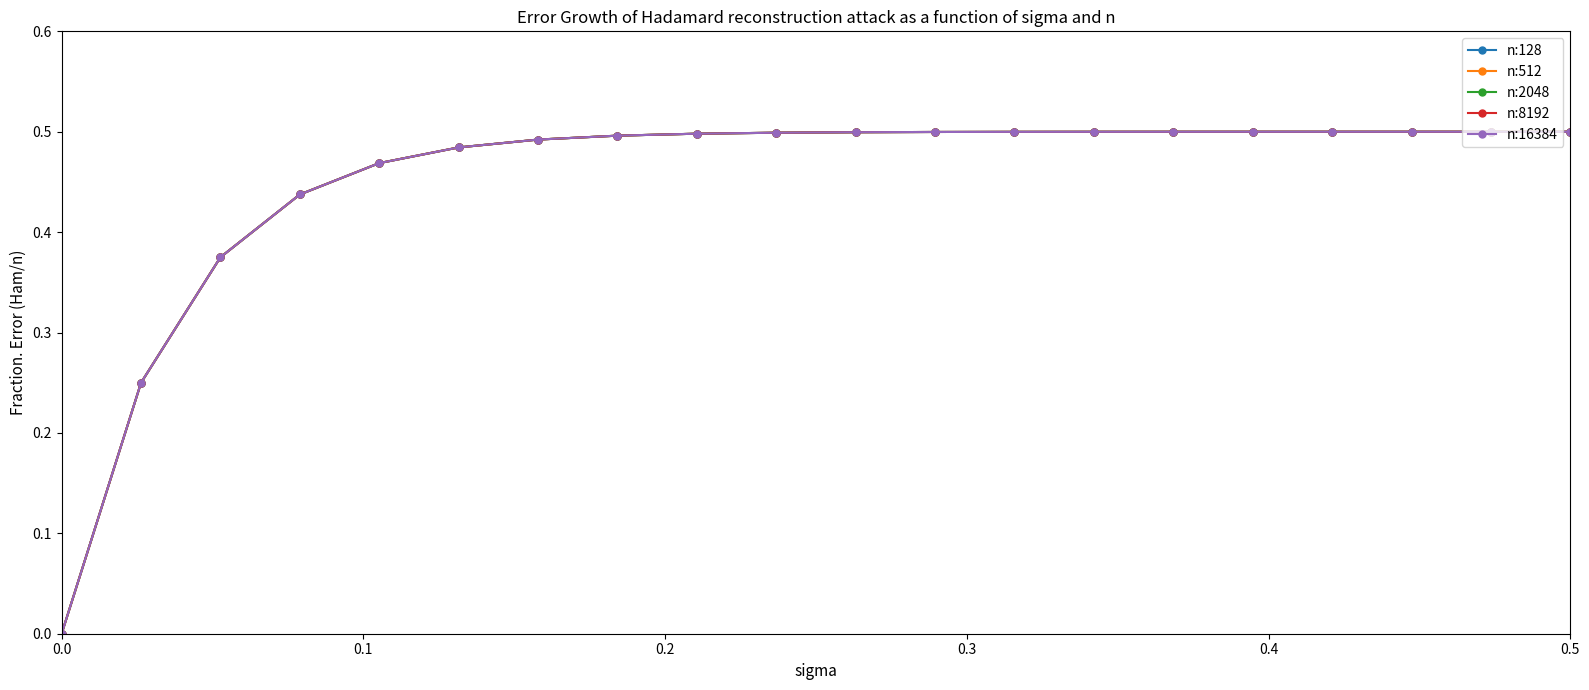

Which category has the highest value in the n:512 series?

0.5